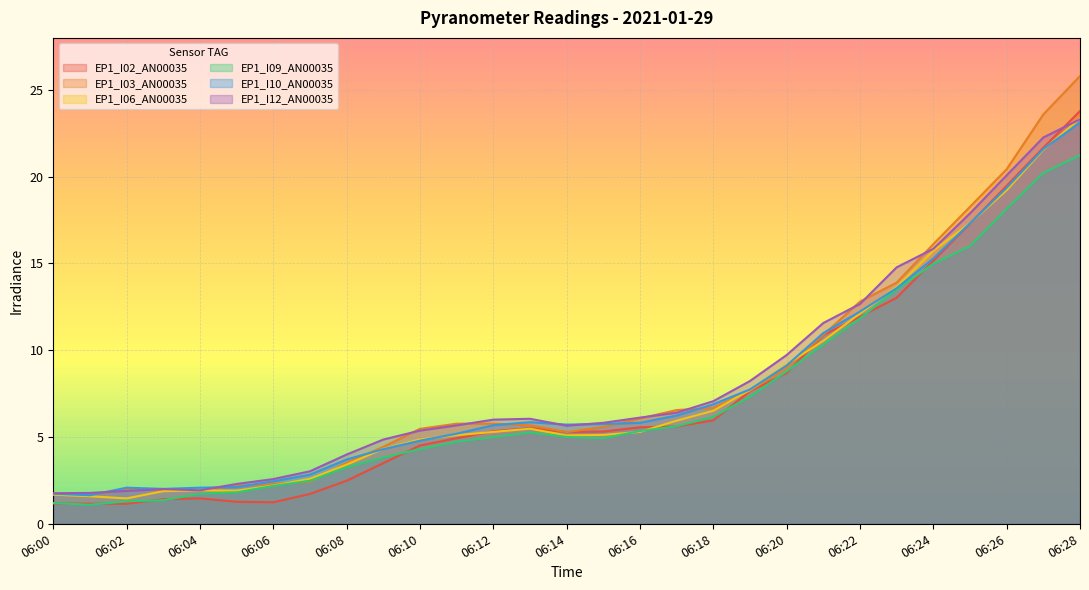

Where is EP1_I09_AN00035 nearest to the value 11?

06:21